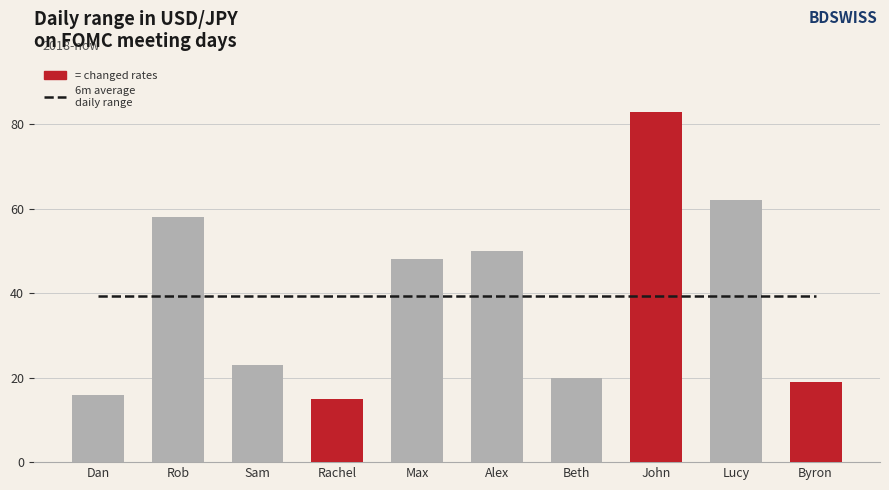

Rank the categories by value from highest to lowest.

John, Lucy, Rob, Alex, Max, Sam, Beth, Byron, Dan, Rachel